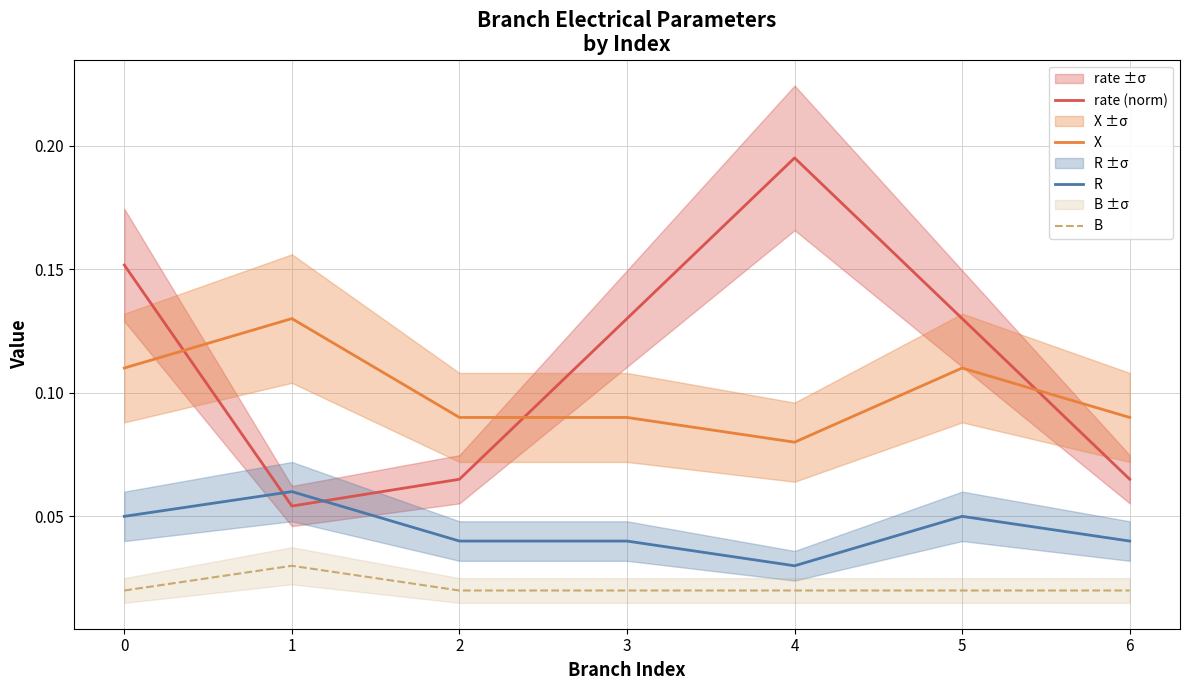

What are all the series names shown in the legend?

rate (norm), X, R, B